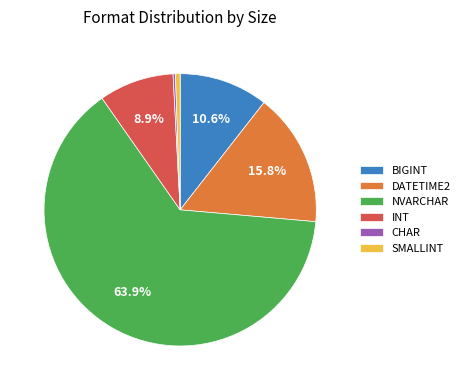

To the nearest percent, what is the difference between the largest and smallest slice percentages?

64%